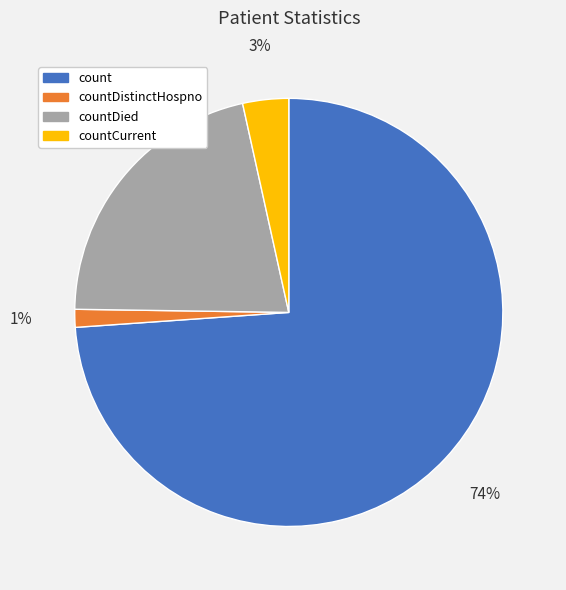

Is there any slice that represents more than half of the pie?

Yes